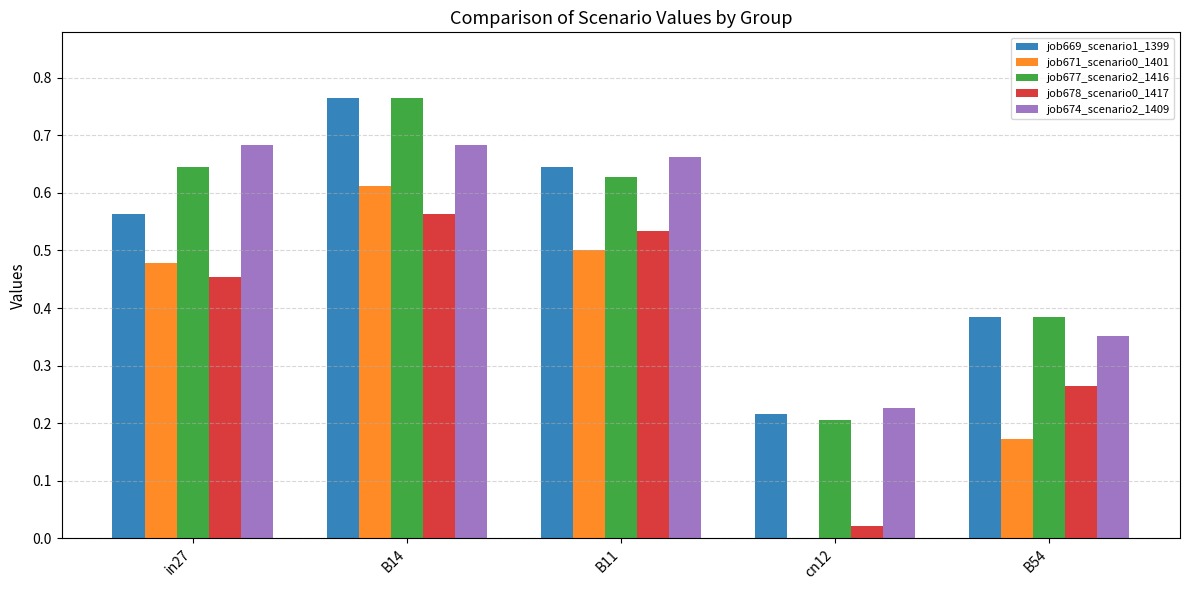

At which label does job678_scenario0_1417 reach its peak?

B14